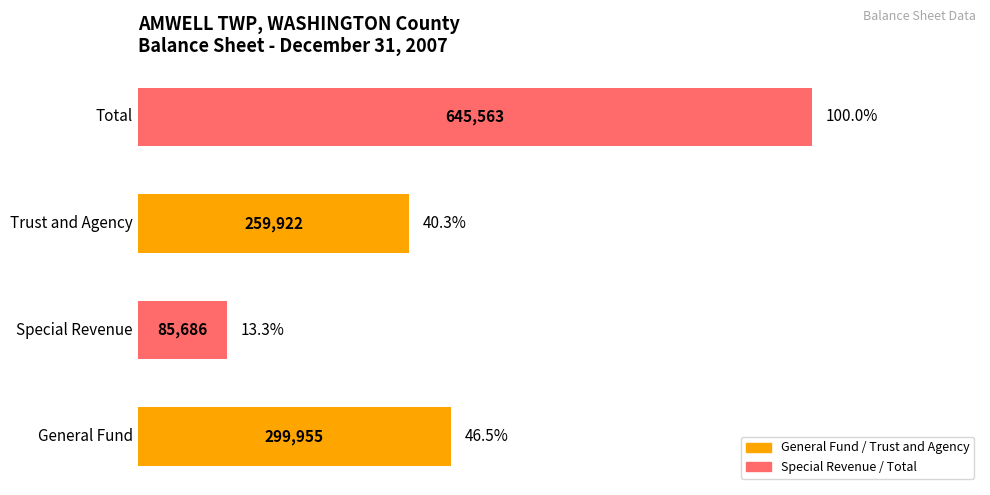

What is the difference between the maximum and minimum values?

559877